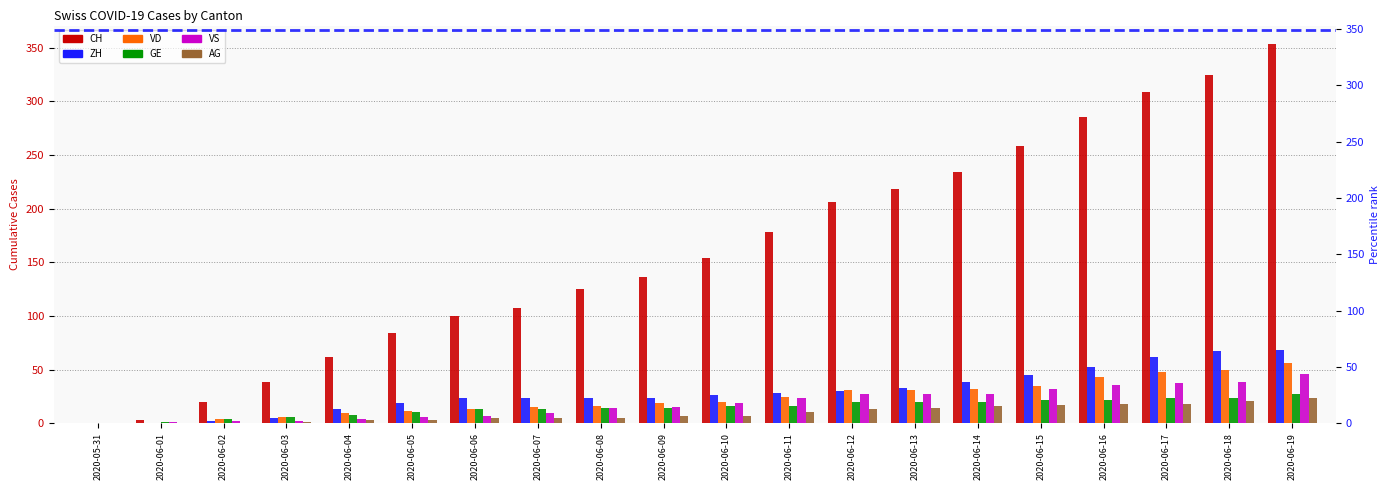

Is it true that VD equals 69 at 2020-06-18?

False